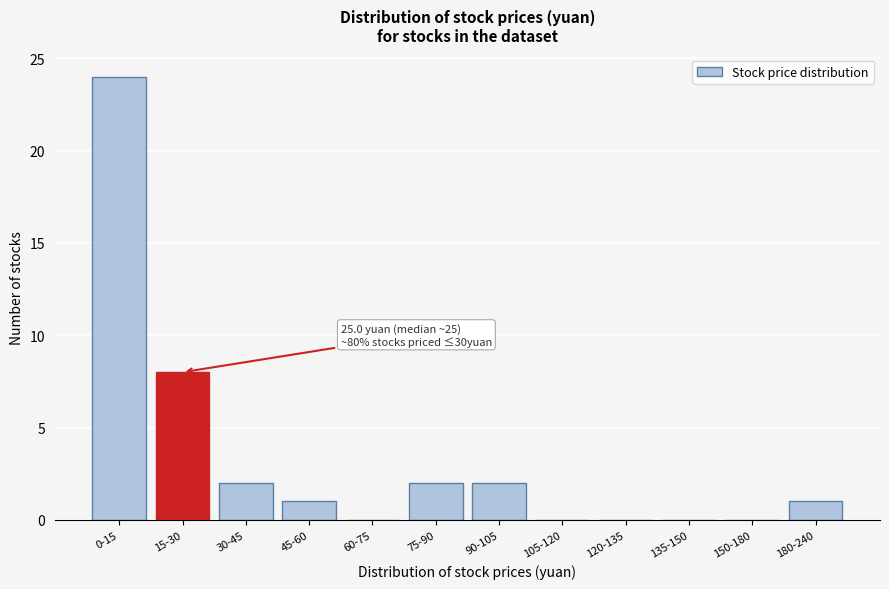

Reading left to right, transcribe all the data shown in this chart.

0-15=24	15-30=8	30-45=2	45-60=1	60-75=0	75-90=2	90-105=2	105-120=0	120-135=0	135-150=0	150-180=0	180-240=1